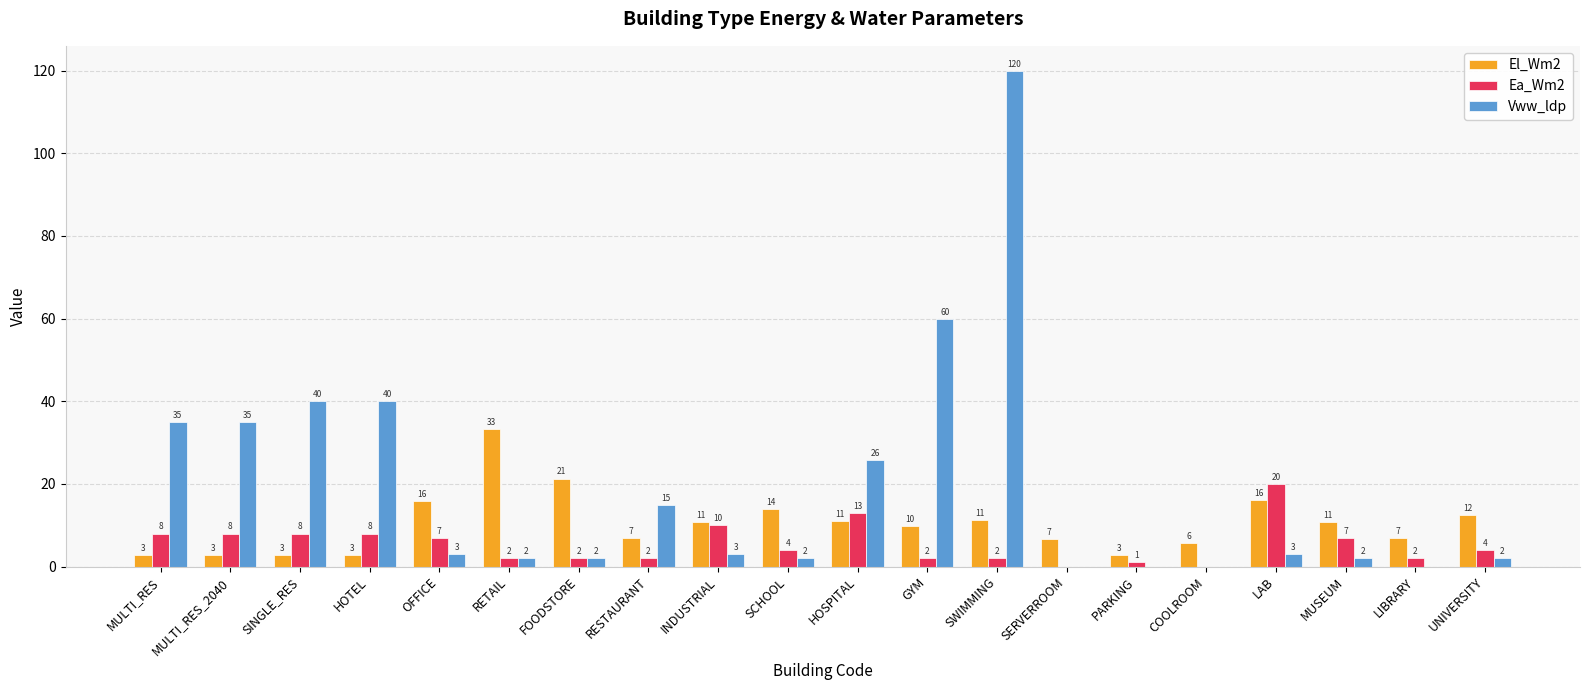

True or false: El_Wm2 has a value of 5.7 at COOLROOM.

True